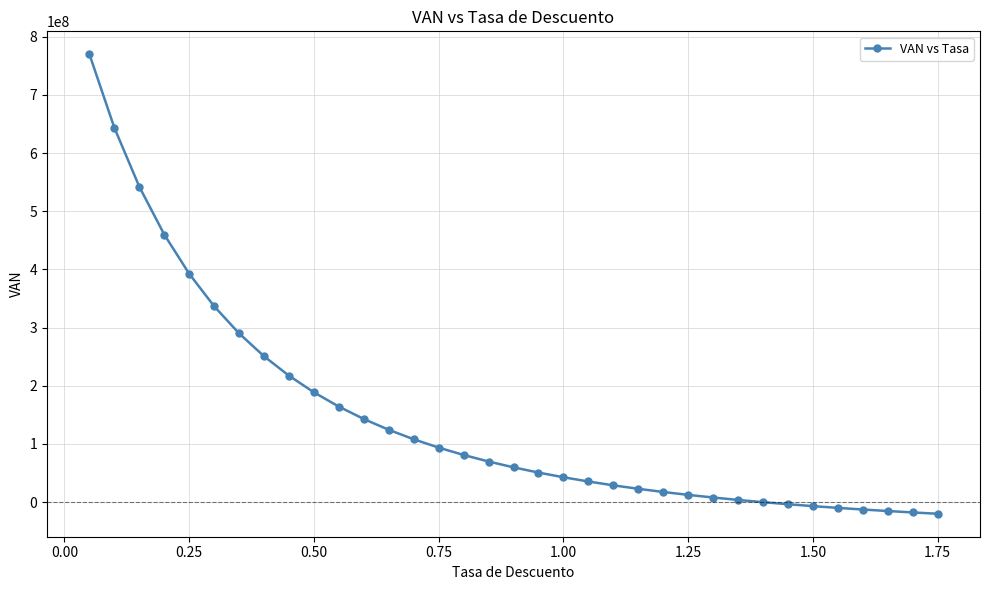

What is the difference between the maximum and minimum values?

789726060.2